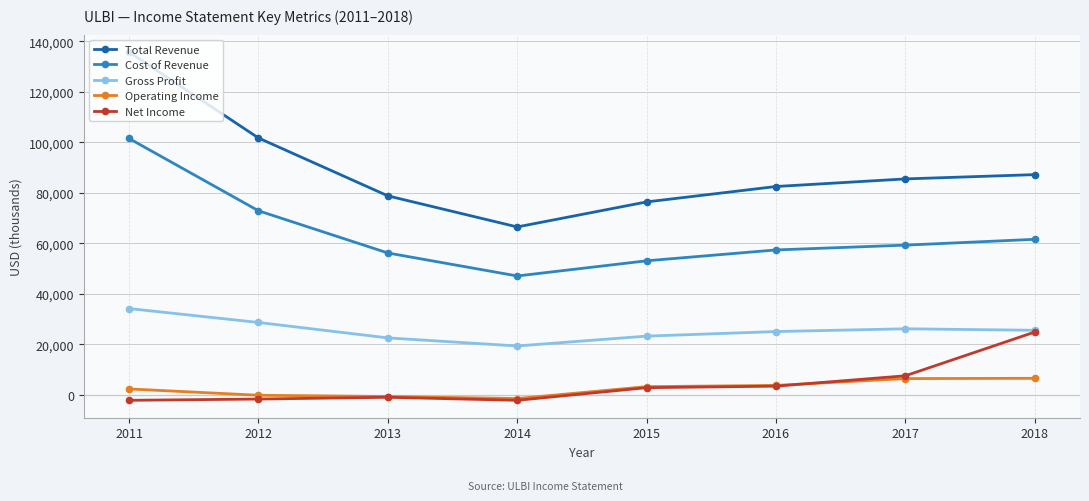

True or false: Gross Profit has more than 1 points higher than both neighbors.

False